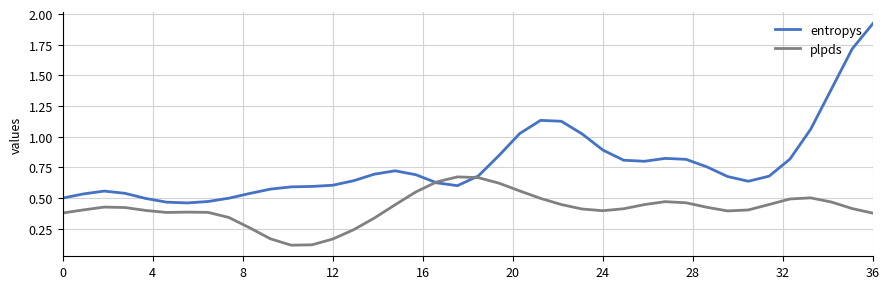

Does the chart have visible grid lines?

Yes